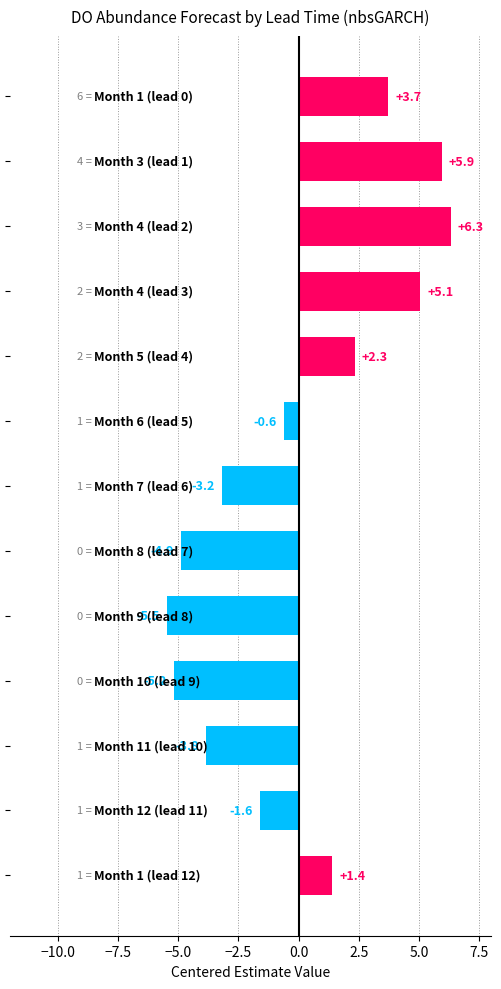

How many values are below zero?

7